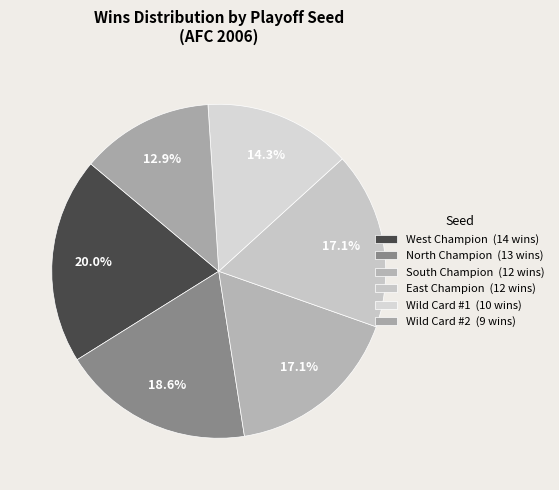

True or false: East Champion accounts for 4% of the total.

False